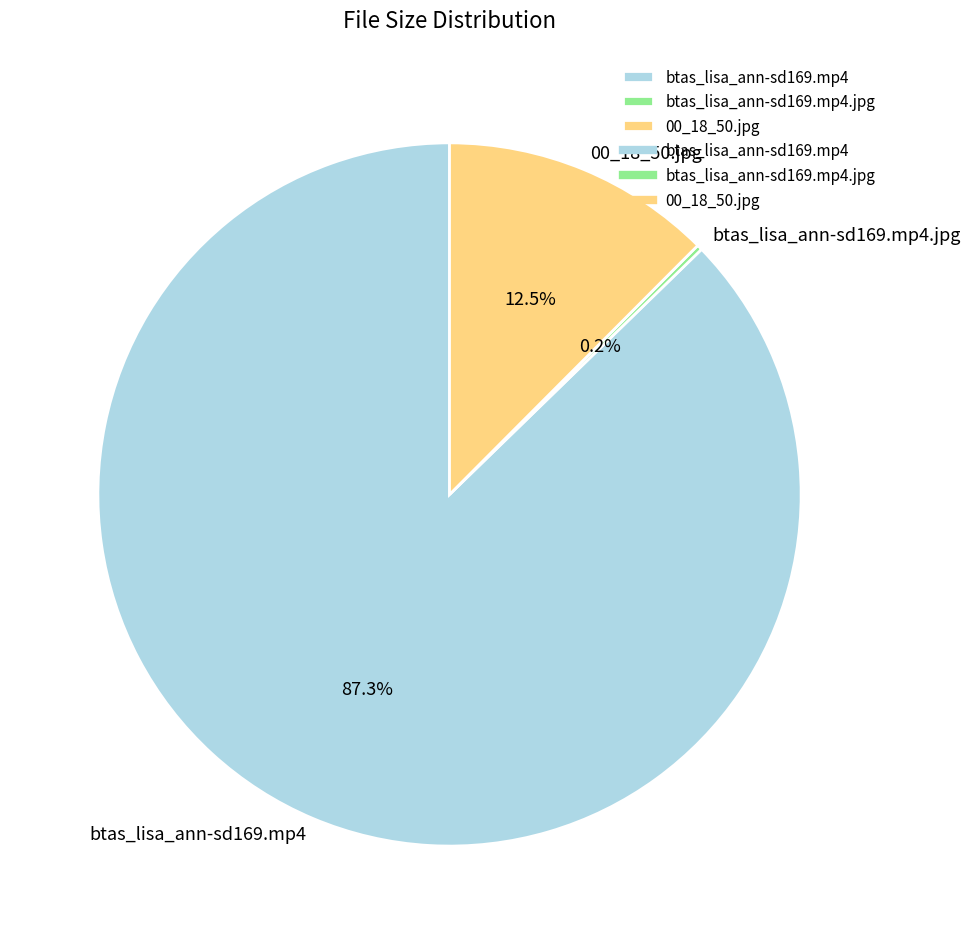

Combined, do btas_lisa_ann-sd169.mp4 and 00_18_50.jpg account for over 50%?

Yes